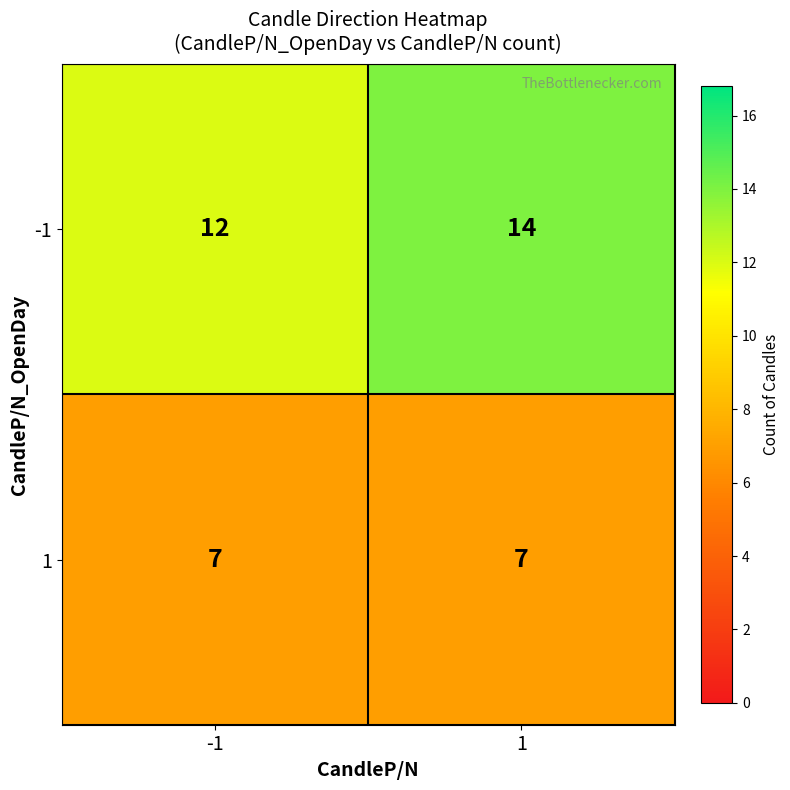

Reading right to left, extract all data points from this chart.

-1: 1=14	-1=12
1: 1=7	-1=7